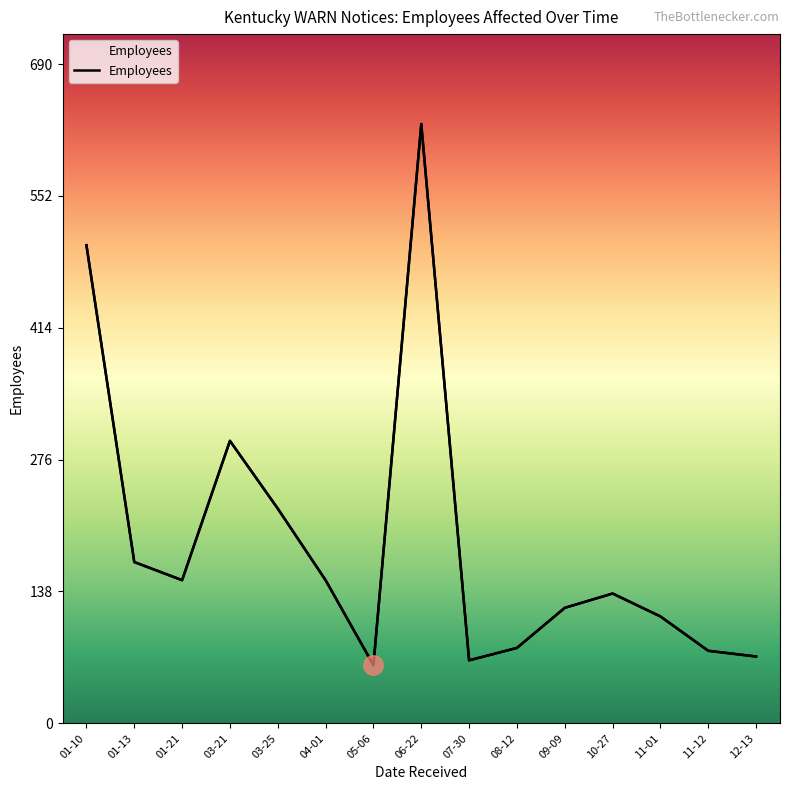

Between 07-30 and 01-21, which is larger?

01-21